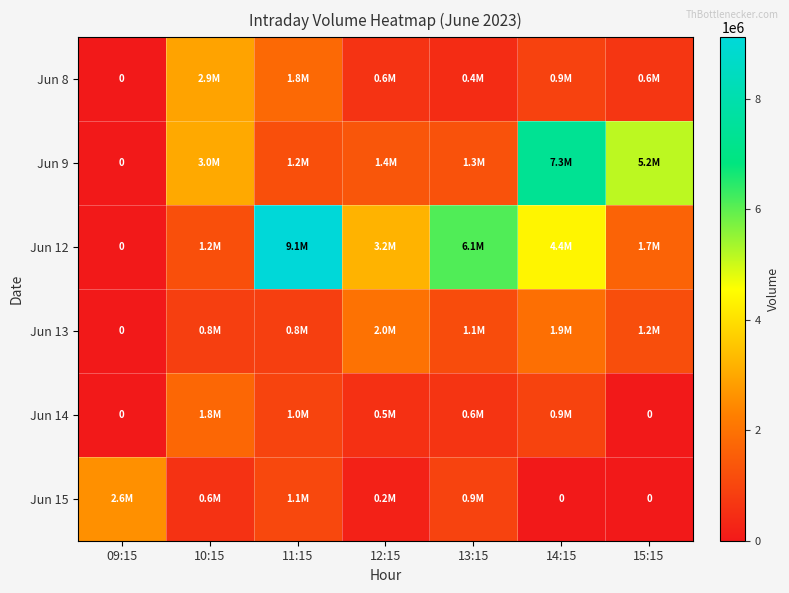

What is the average value of the Jun 14 series?

686954